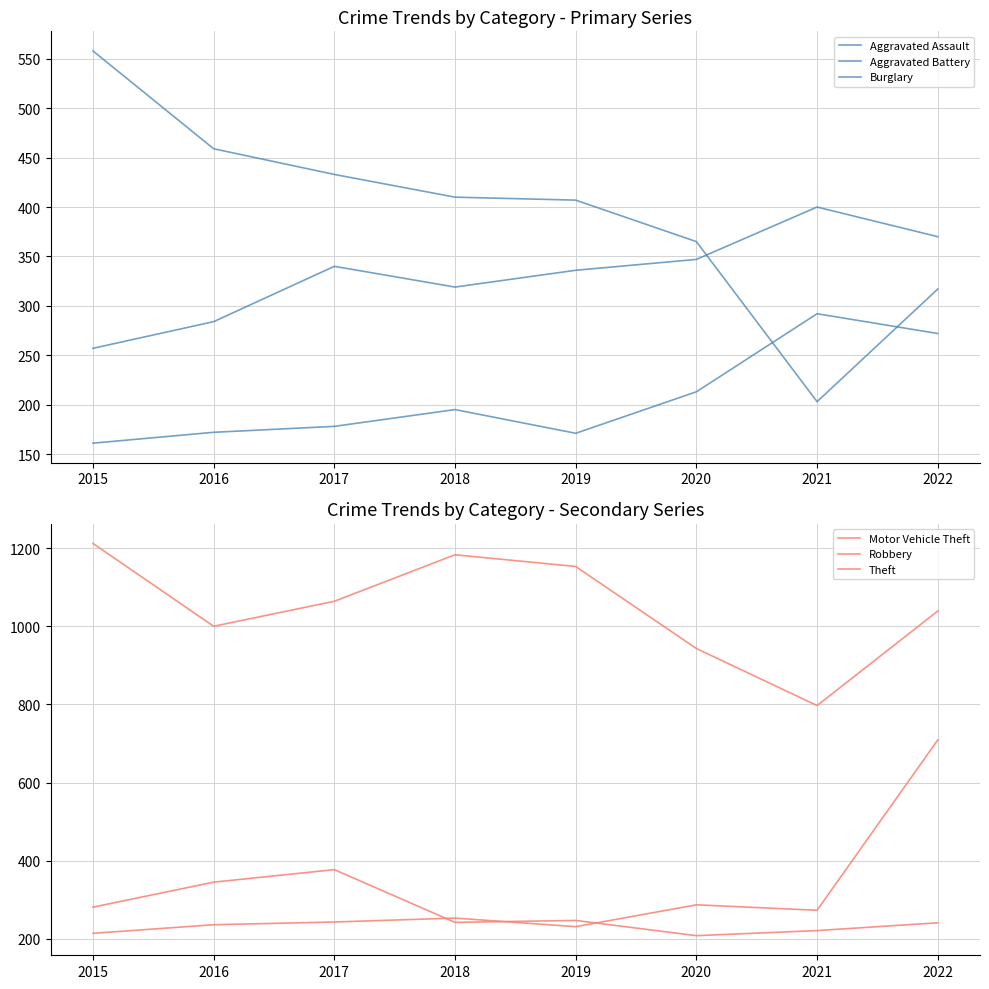

What is the difference between the highest and lowest values at 2020?

735